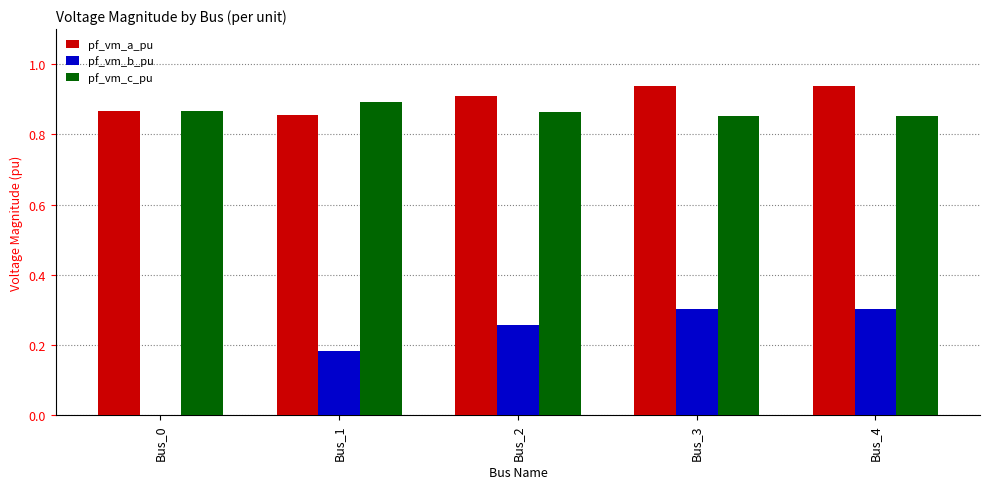

What is the sum of the pf_vm_a_pu values at Bus_3 and Bus_0?

1.8